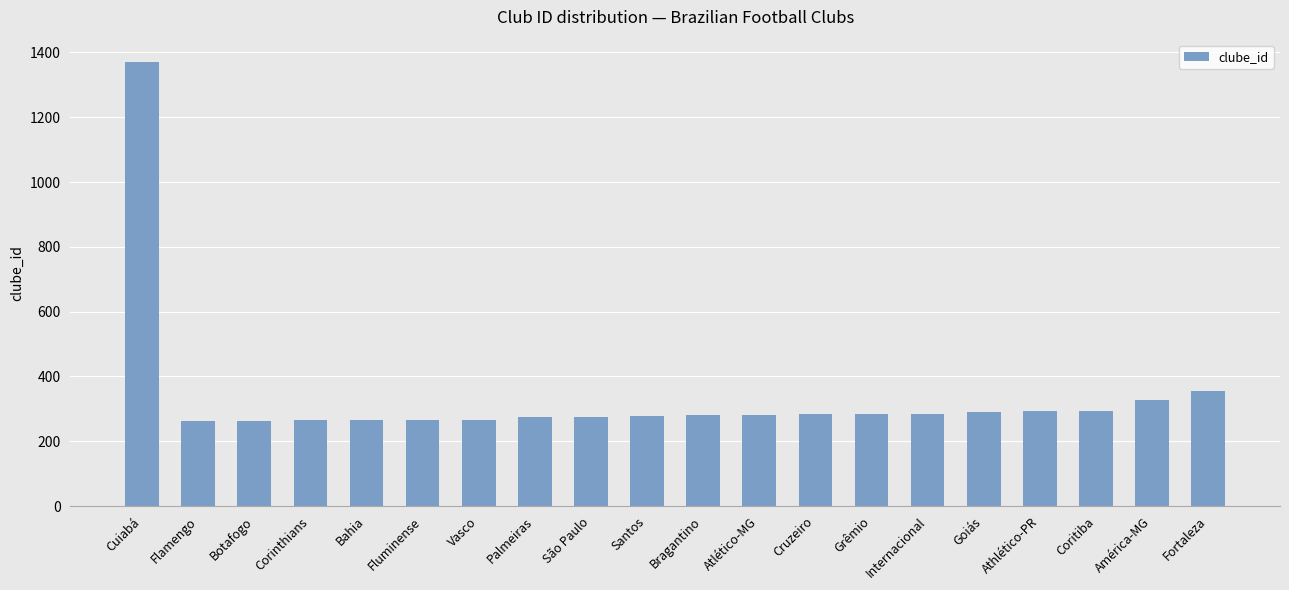

Is it true that the value at Goiás is 486?

False